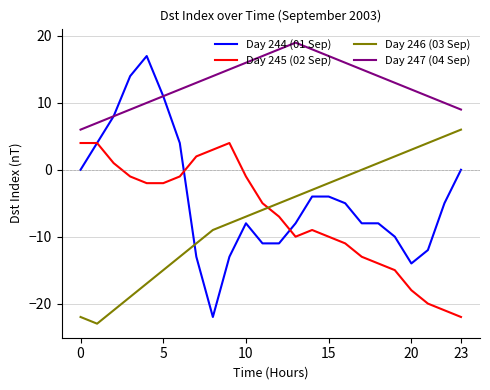

Does the chart have visible grid lines?

Yes